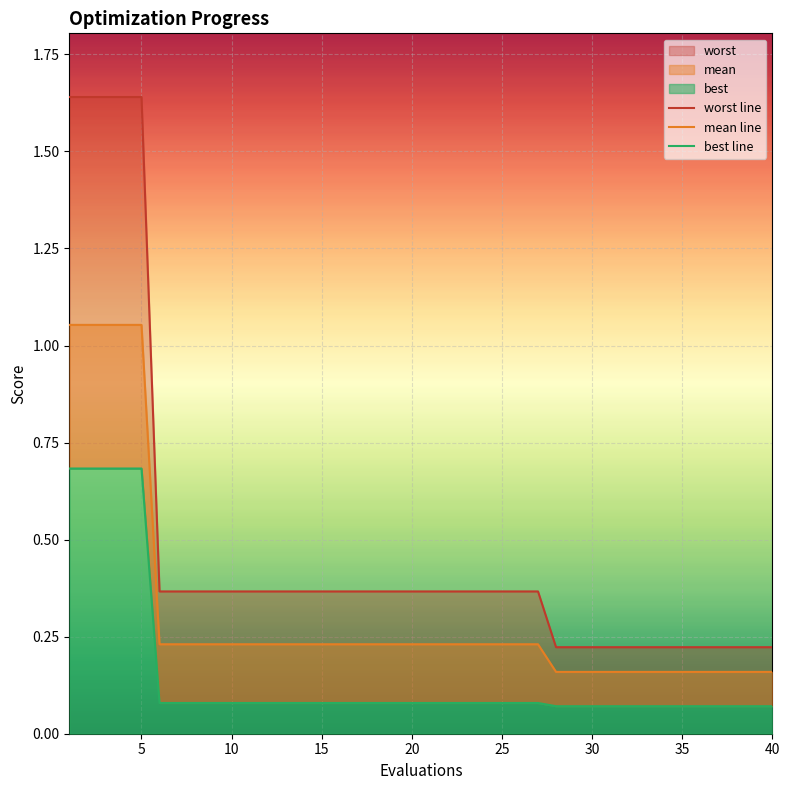

How many lines are shown in the chart?

3